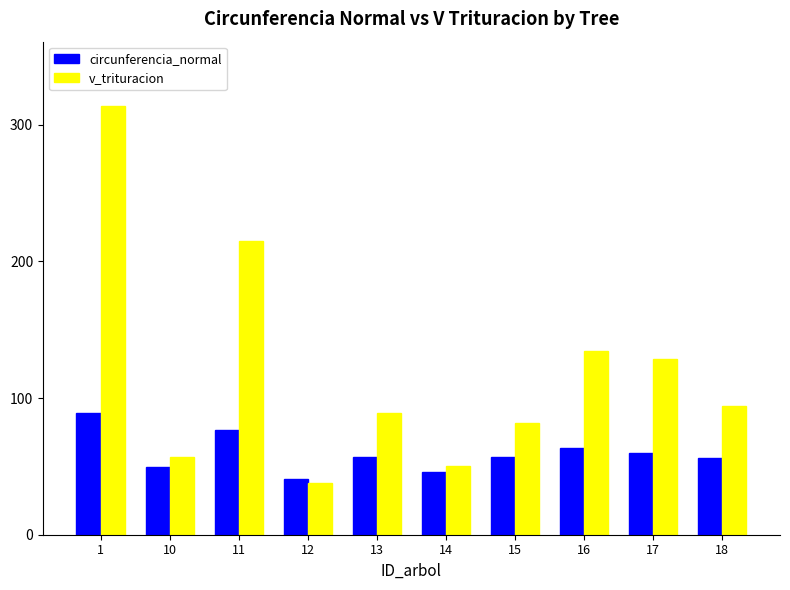

Between 15 and 16, which series saw the biggest shift?

v_trituracion